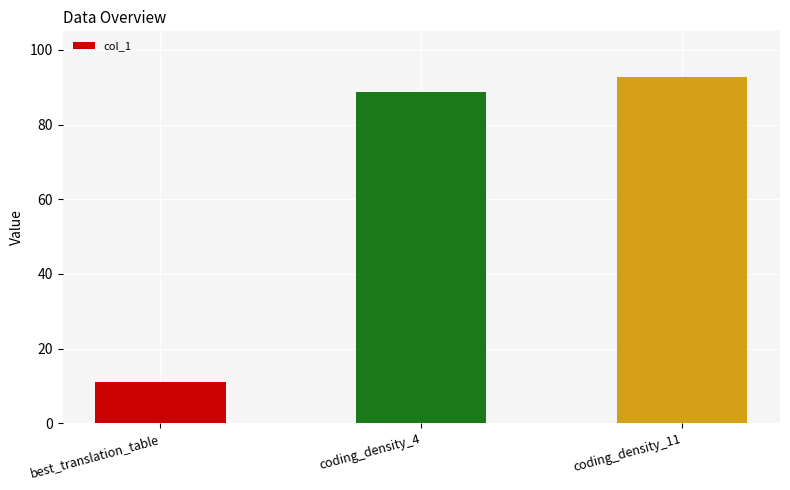

What is the label of the 3rd bar from the left?

coding_density_11